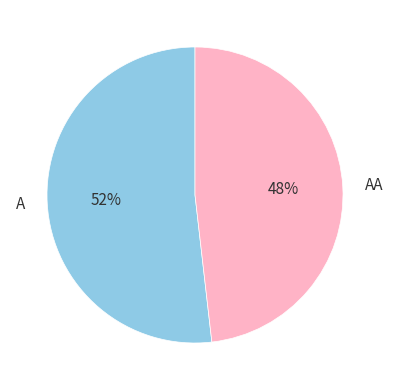

How many segments does this pie chart have?

2